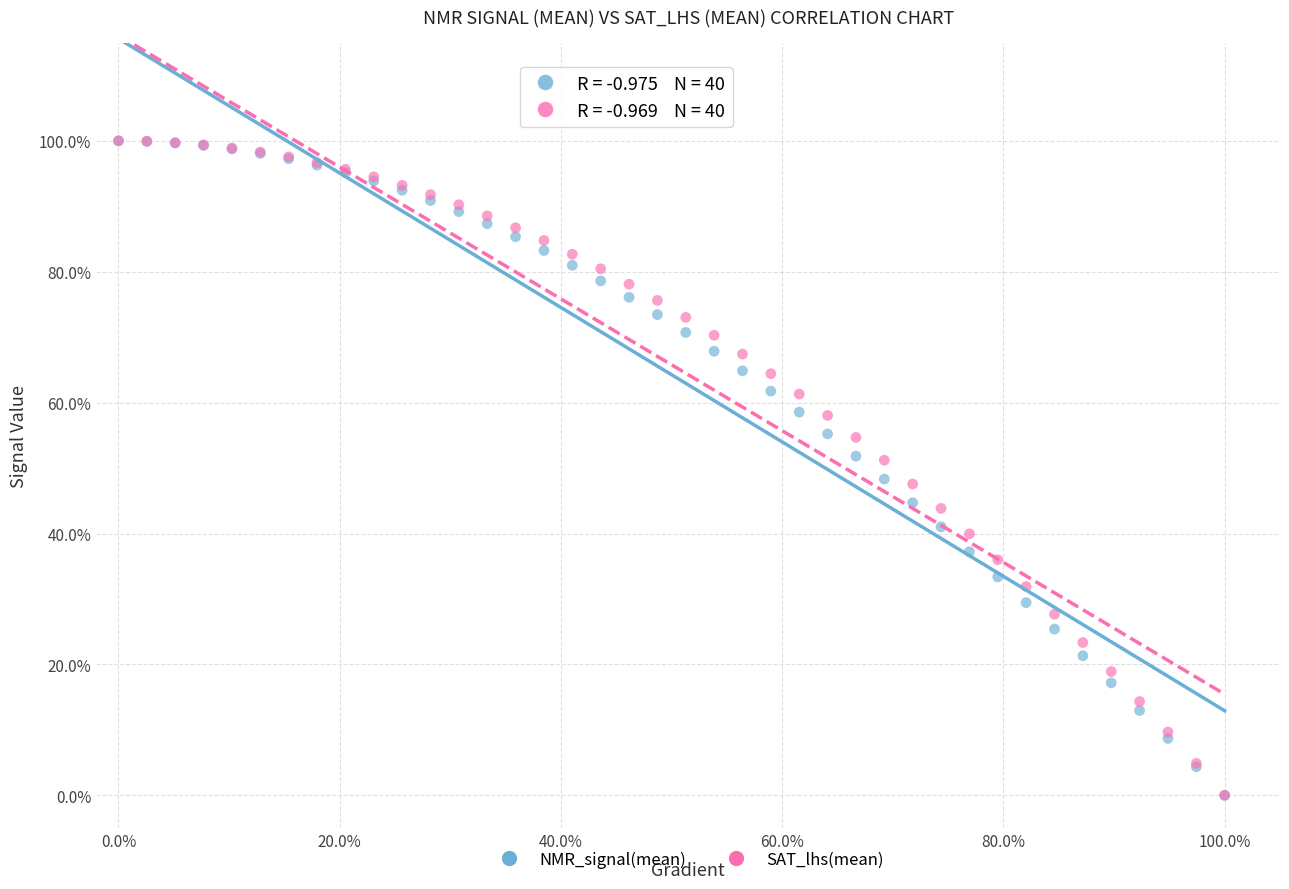

What are all the series names shown in the legend?

NMR_signal(mean), SAT_lhs(mean)